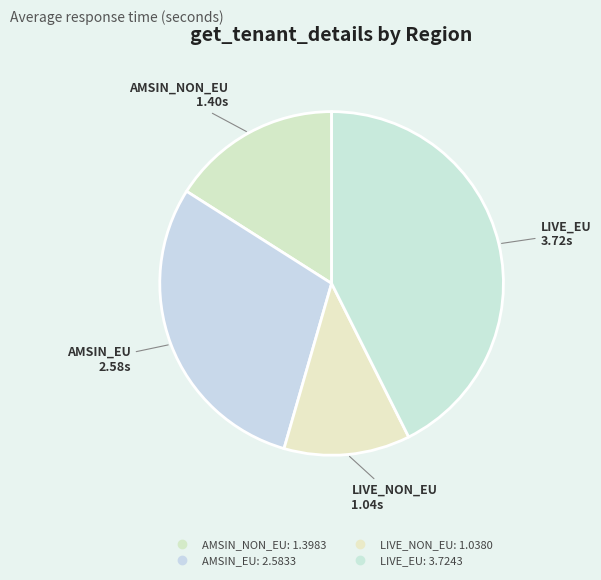

Is it true that AMSIN_NON_EU is 16% of the pie?

True